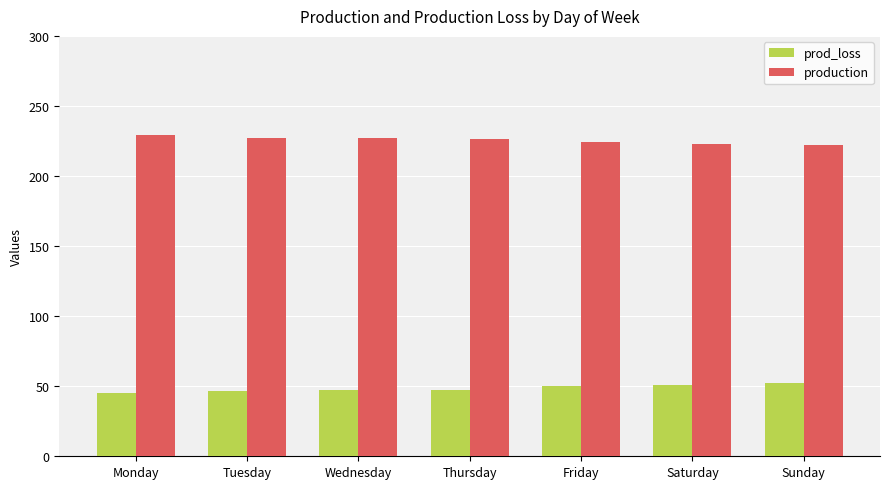

Which series has the largest total across all categories?

production